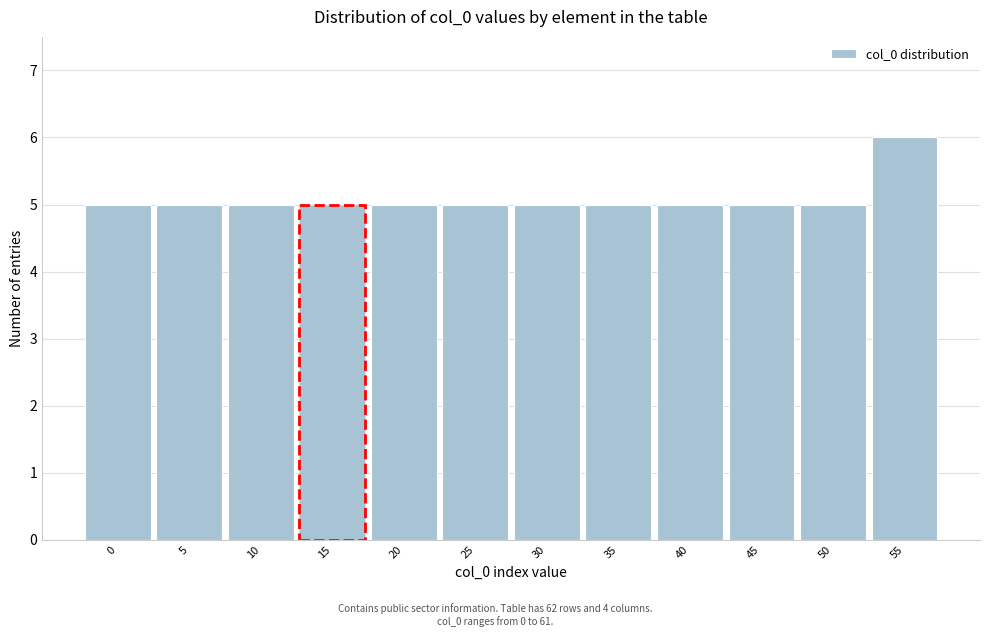

Reading right to left, extract all data points from this chart.

6	5	5	5	5	5	5	5	5	5	5	5